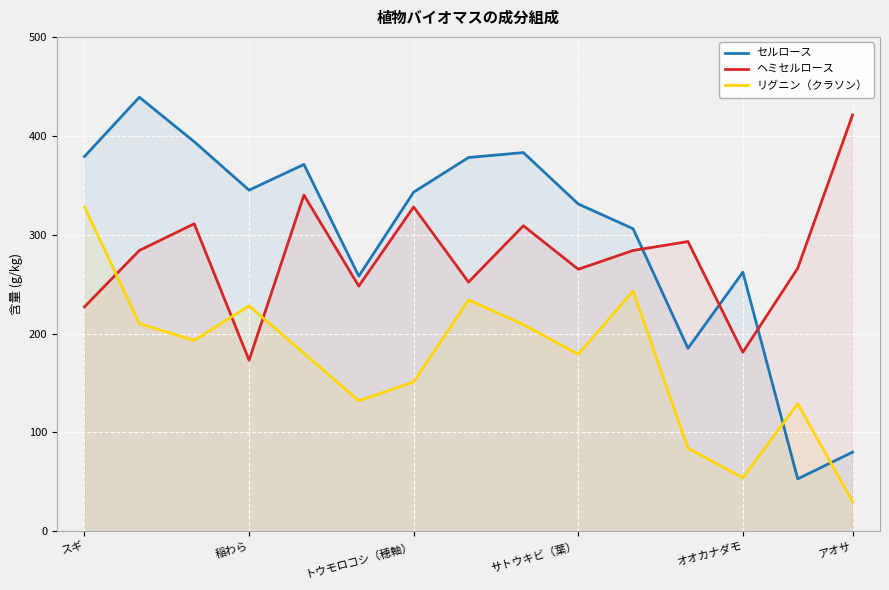

What is the average value of the リグニン（クラソン） series?

172